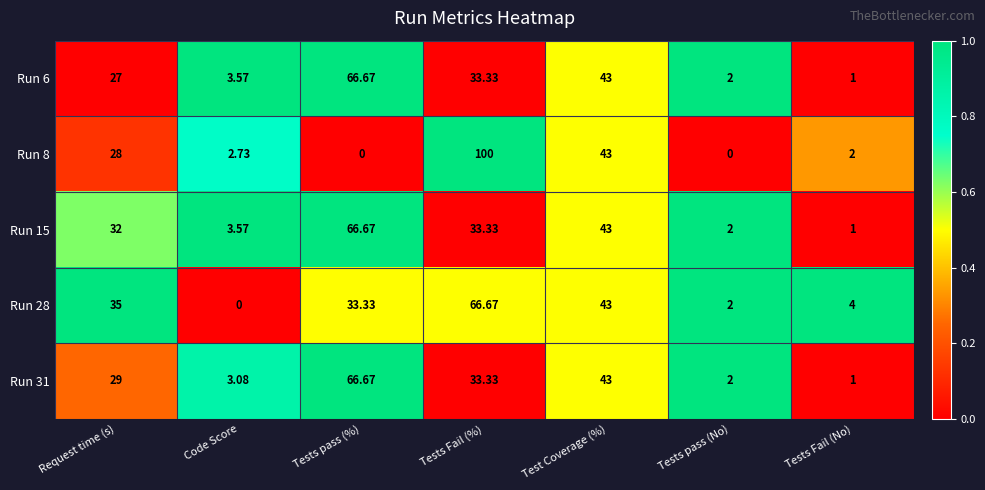

Which label corresponds to the largest value in the chart?

Tests Fail (%)